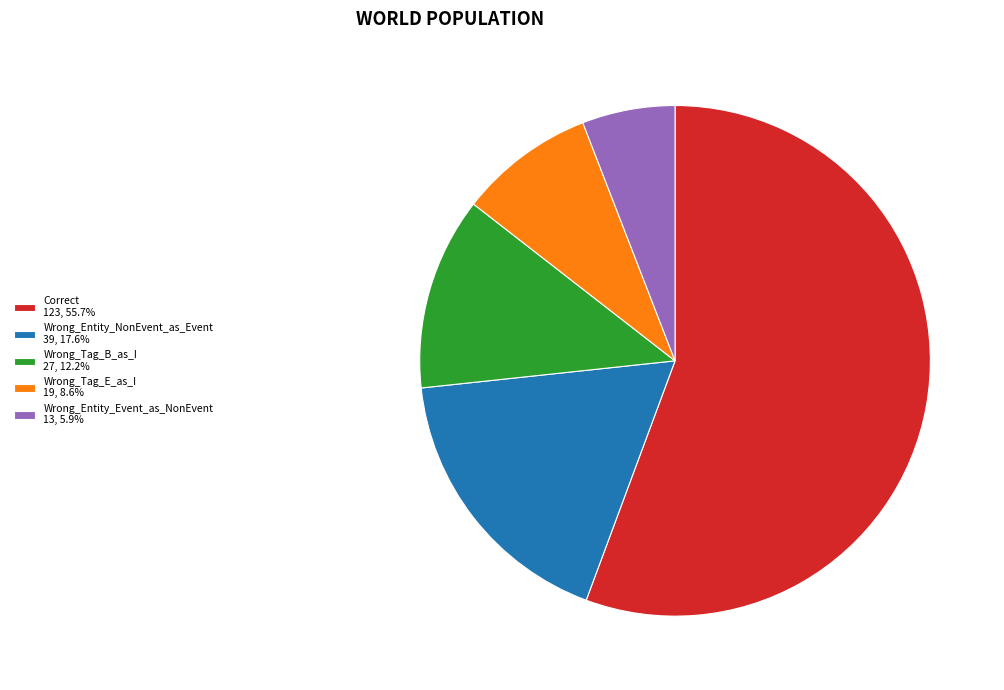

Which category accounts for the majority?

Correct